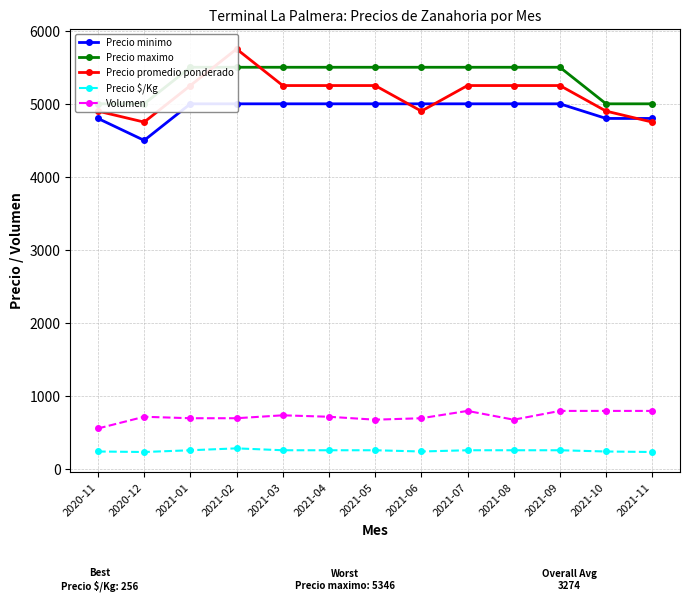

The value of Precio maximo at 2021-04 is 3710. True or false?

False